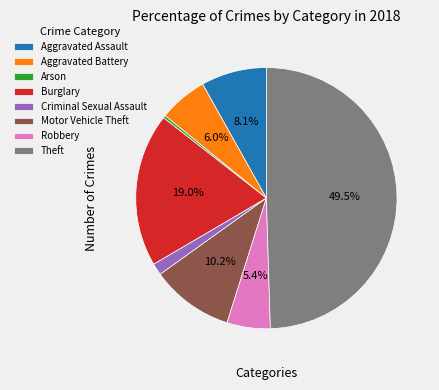

Do Robbery and Theft together represent more than half of the pie?

Yes